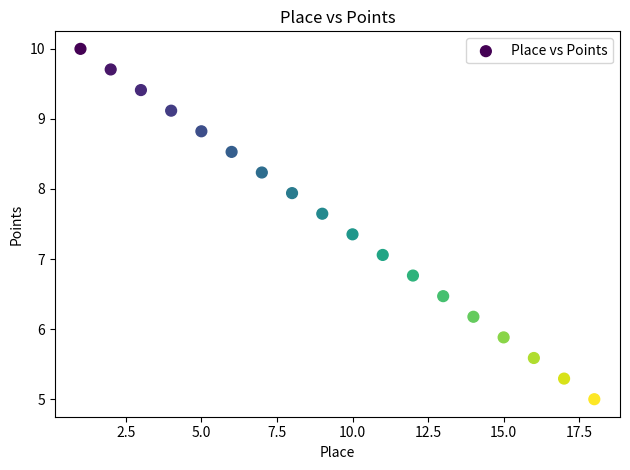

What is the range of X values (max minus min)?

17.0